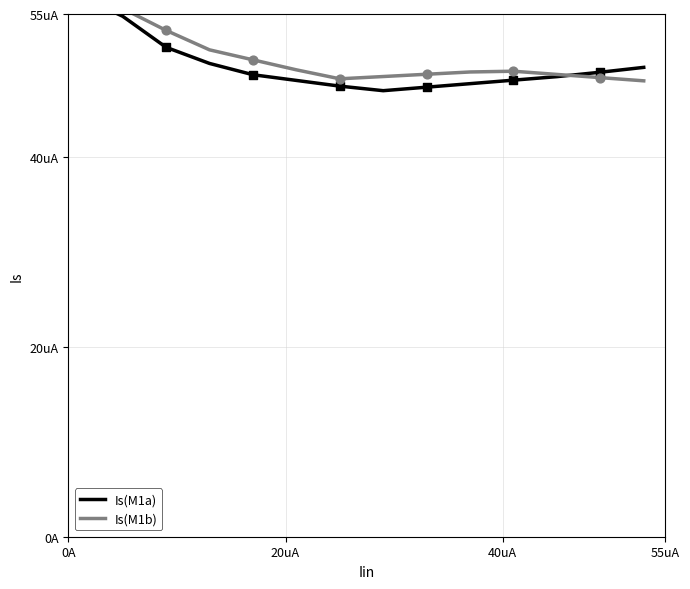

At which category is the sum across all series the highest?

0A